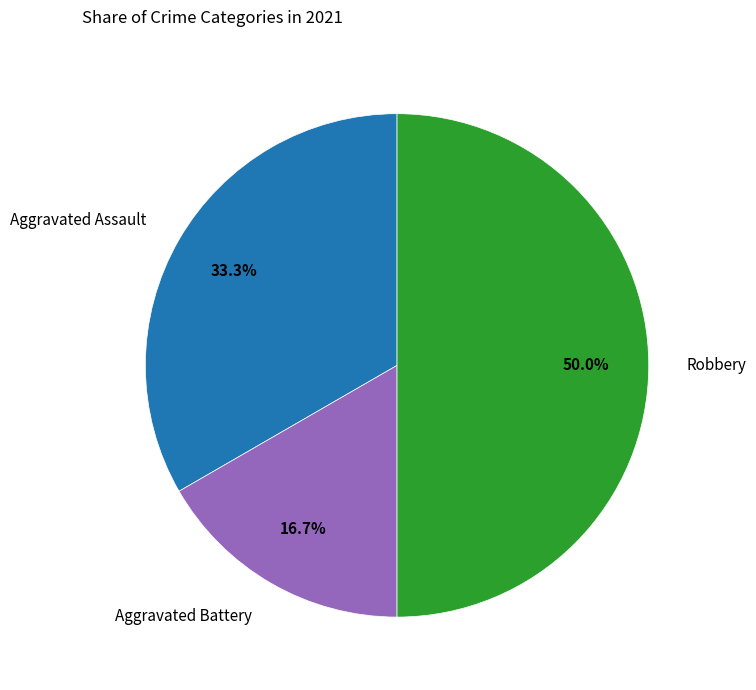

To the nearest percent, what portion does Aggravated Assault represent?

33%